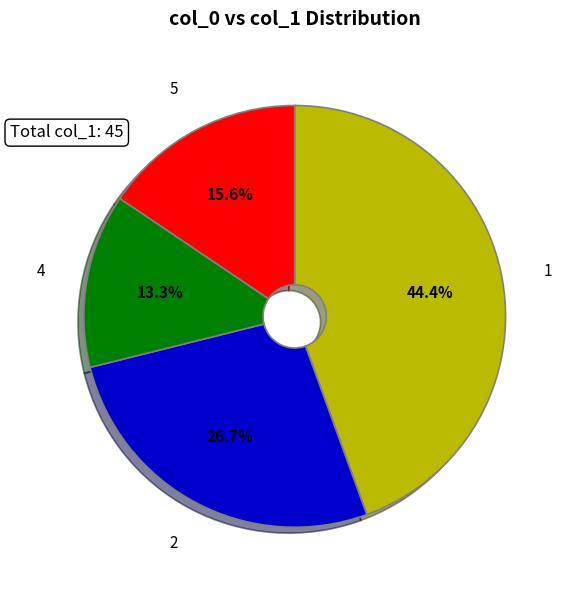

Is there a majority slice in this chart?

No